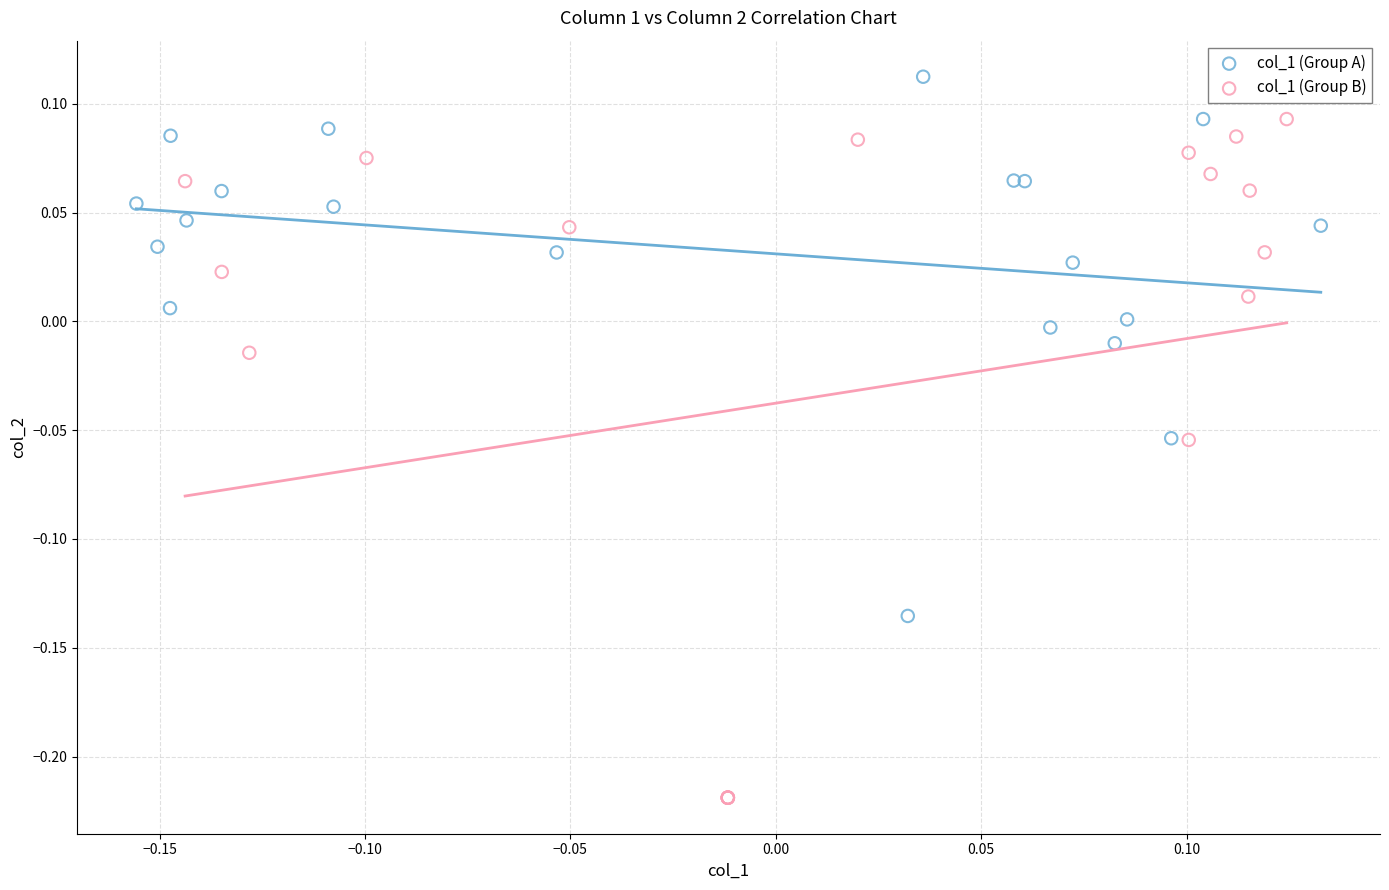

Which series reaches the maximum Y coordinate?

col_1 (Group A)